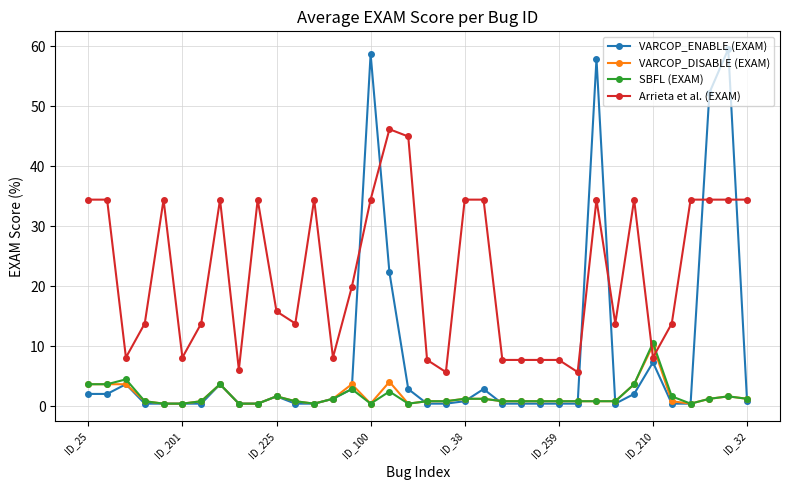

Which series has the widest spread of values?

VARCOP_ENABLE (EXAM)